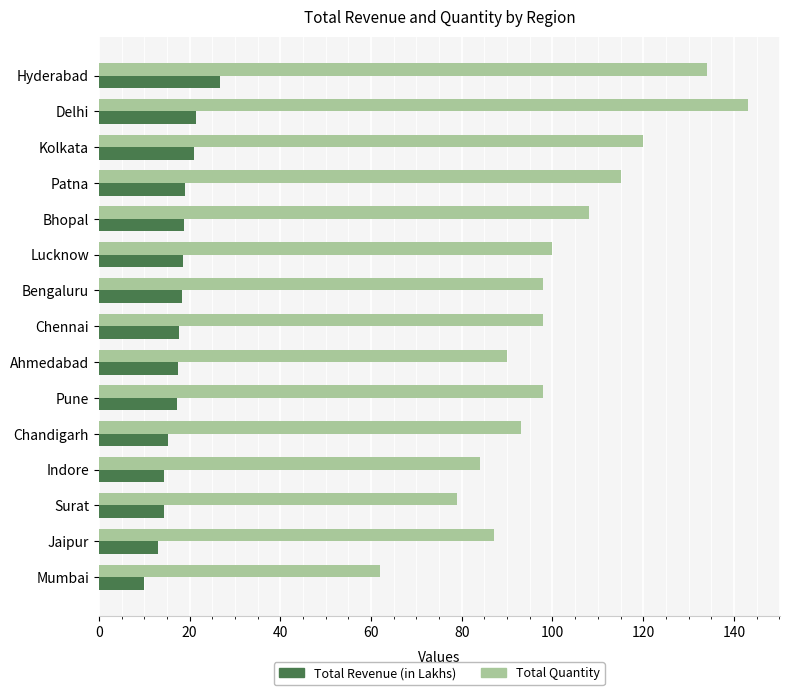

What is the maximum value shown in the chart?

143.0